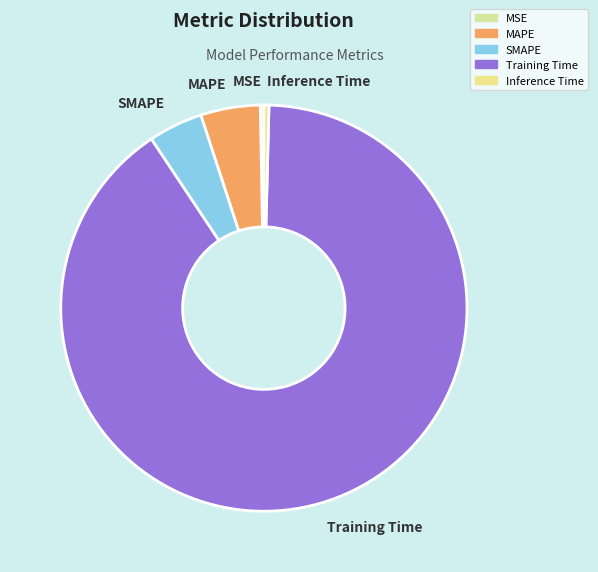

Does Inference Time account for over 50% of the chart?

No